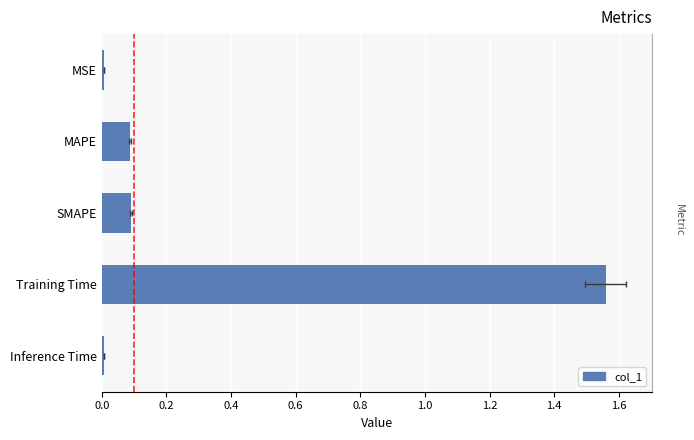

Reading left to right, extract all data points from this chart.

0.0	0.1	0.1	1.6	0.0